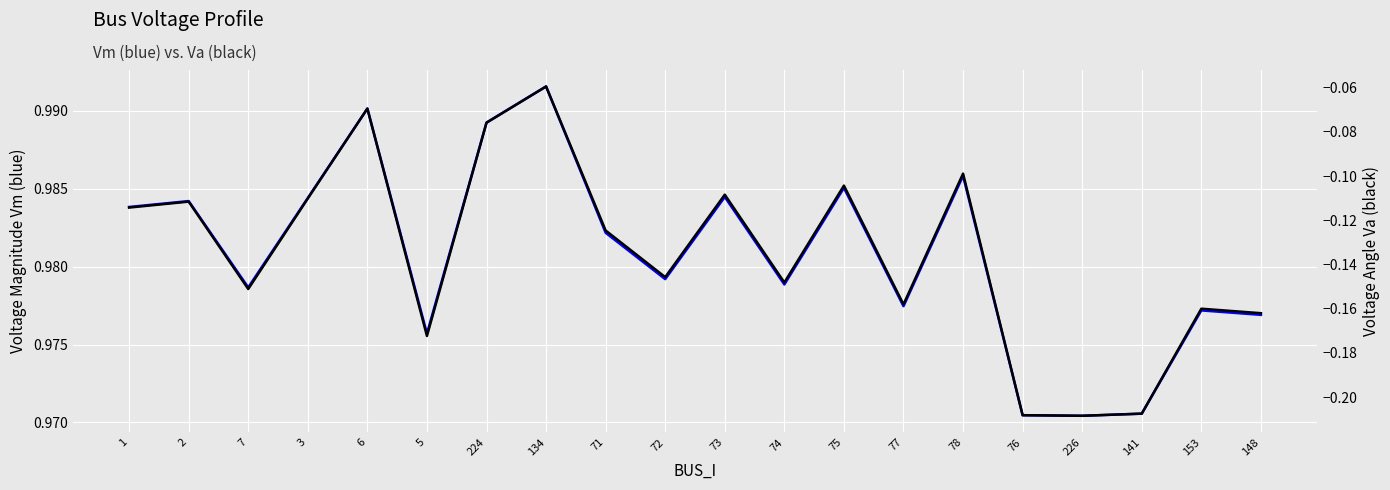

Is the value of Va at 73 greater than the value of Vm at 5?

No